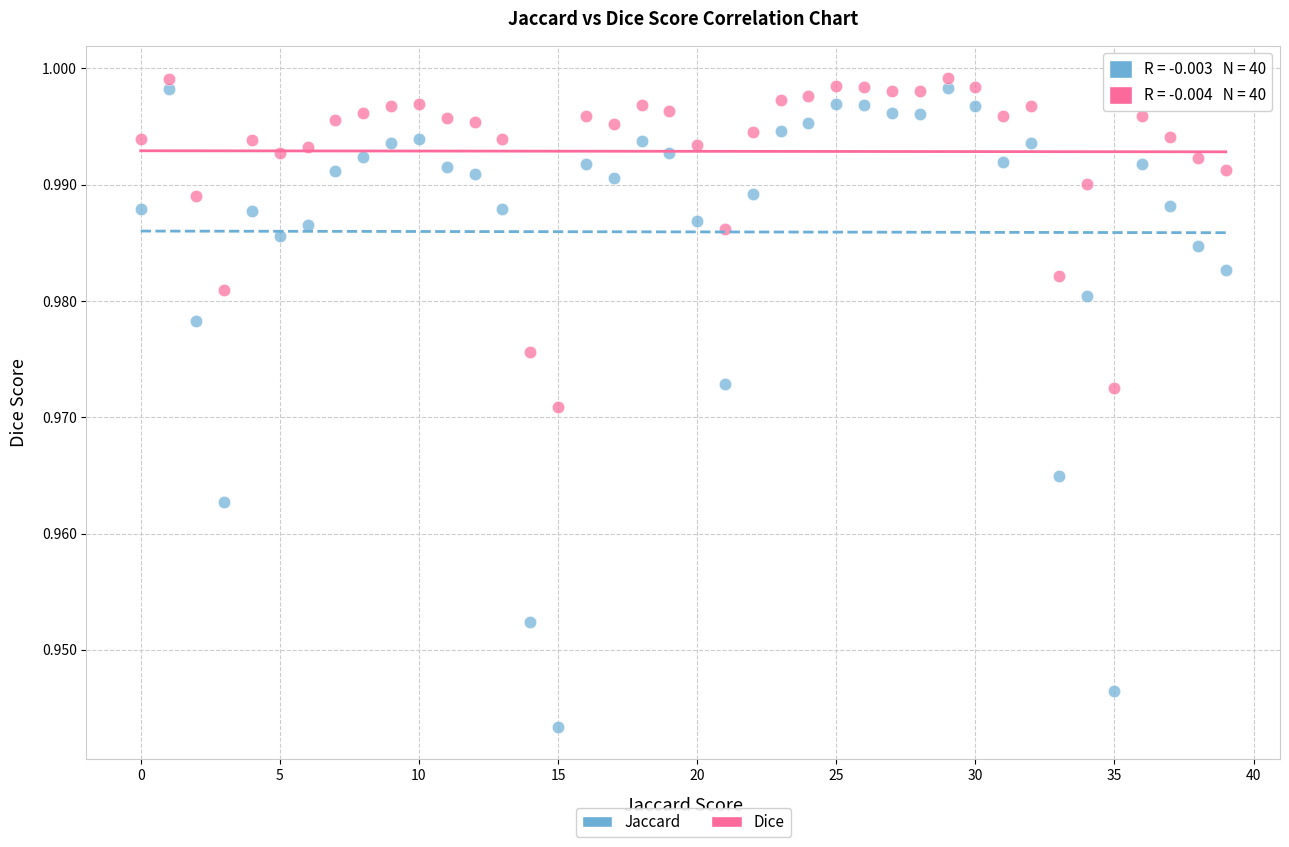

What are all the series names shown in the legend?

Jaccard, Dice